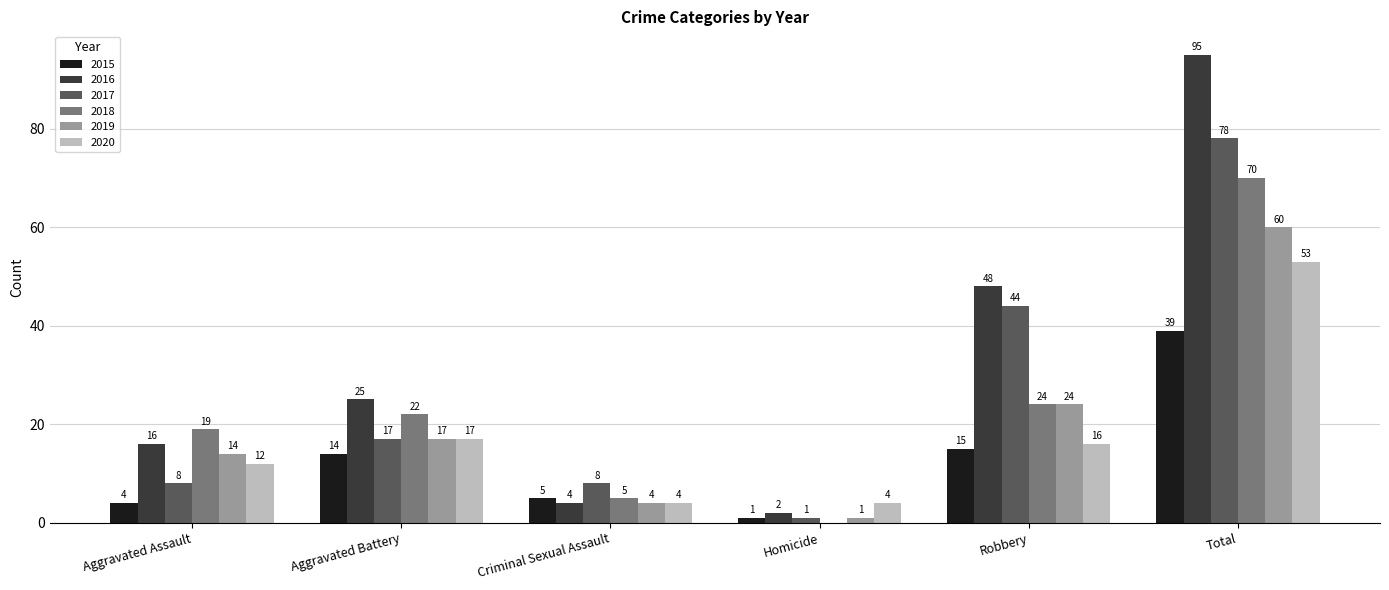

What is the sum of all 2015 values?

78